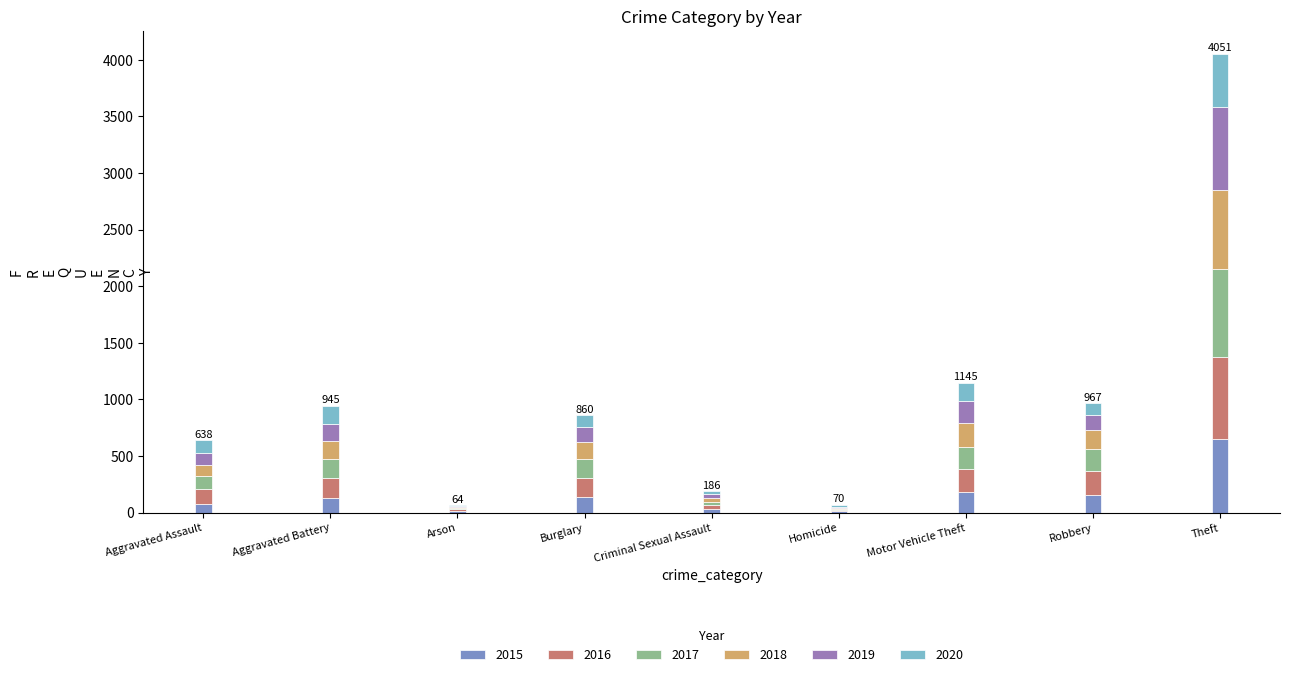

What is the total value across all series at Aggravated Battery?

945